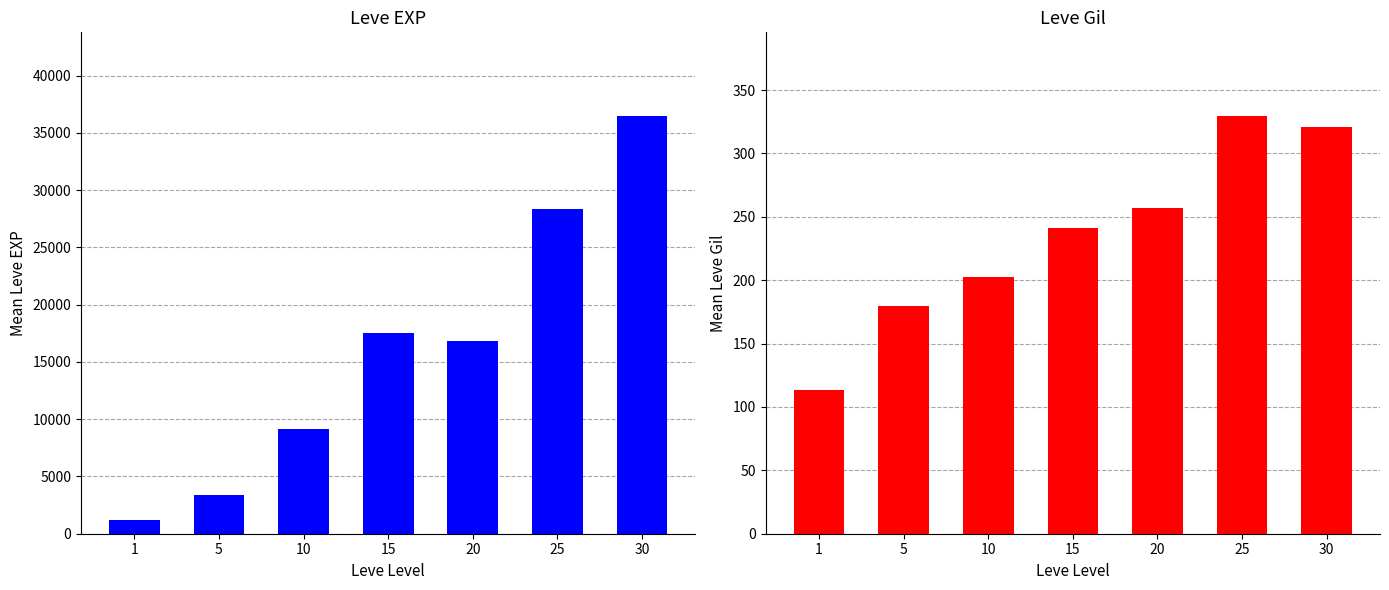

The value of Leve Gil at 25 is 329.7. True or false?

True